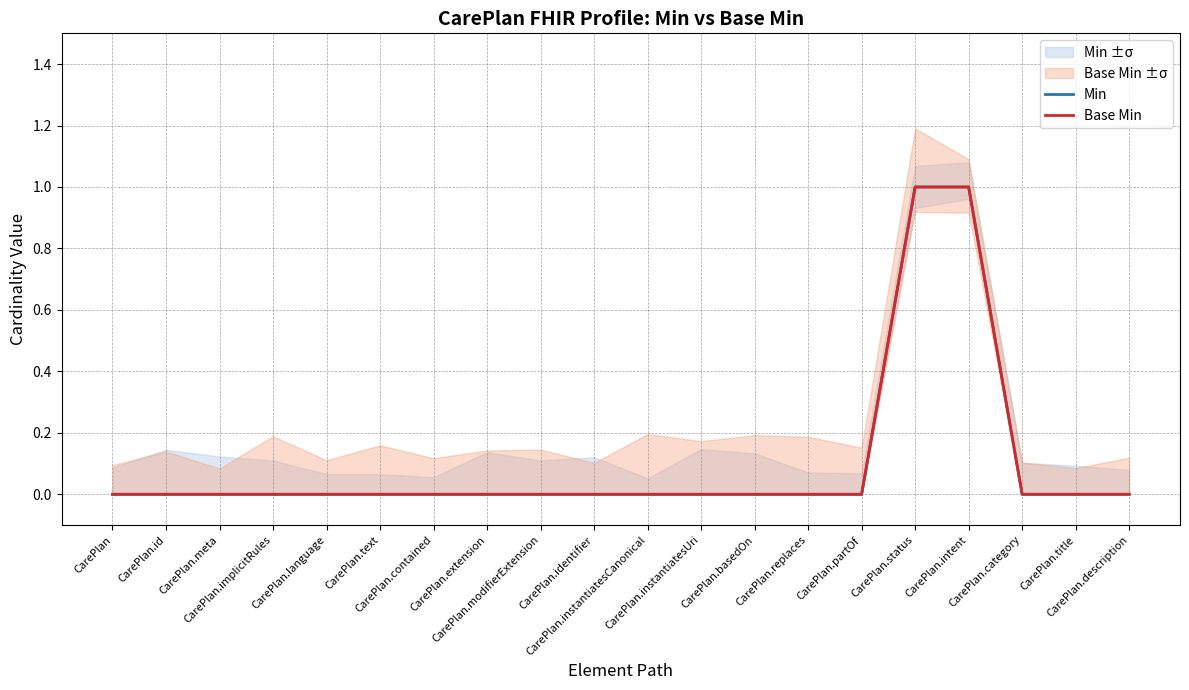

At how many categories does at least one series exceed 0?

2